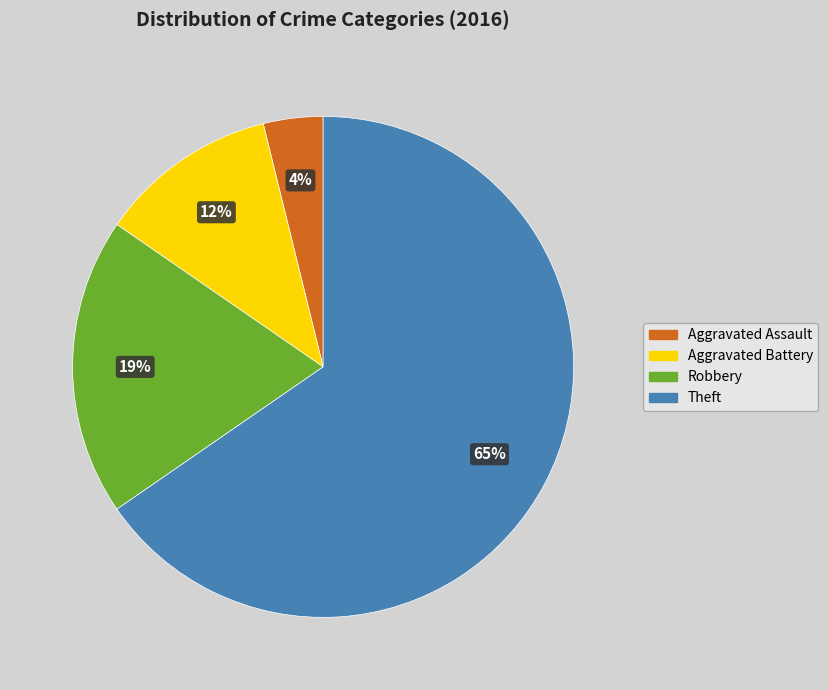

How many segments does this pie chart have?

4